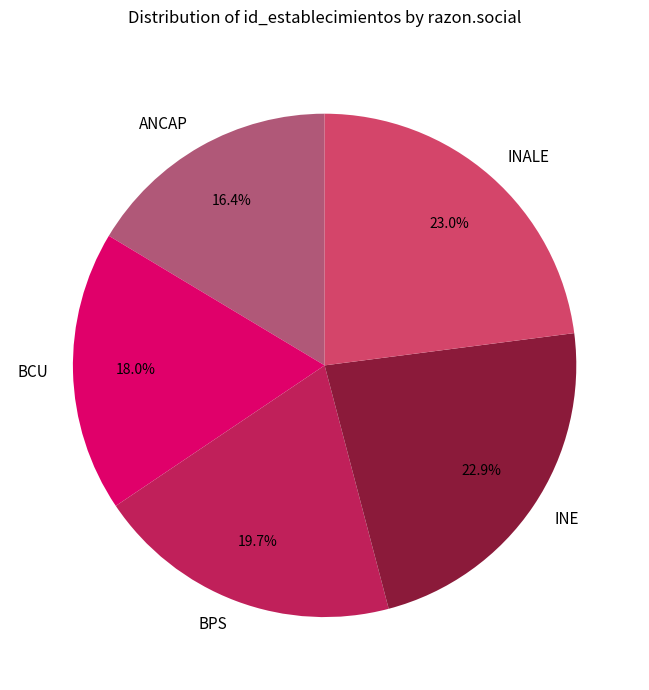

Combined, what portion of the pie is INE and BPS?

42.6%